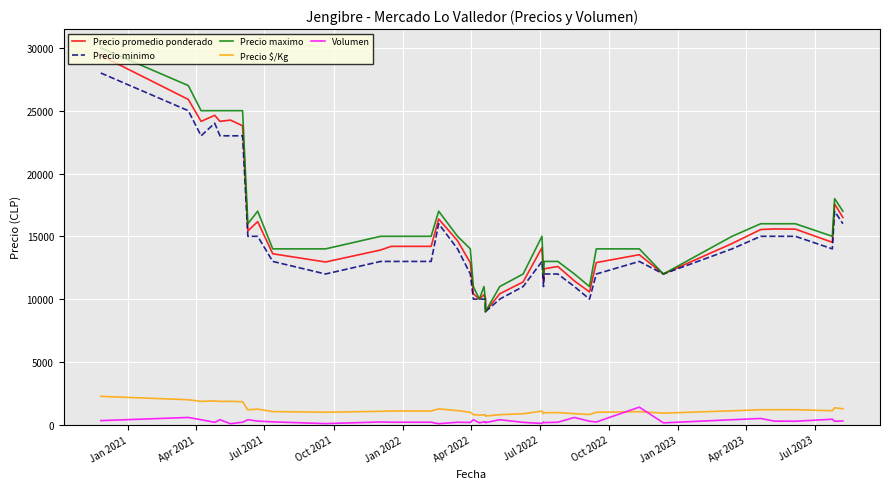

True or false: Precio maximo has a value of 6290 at 14.

False